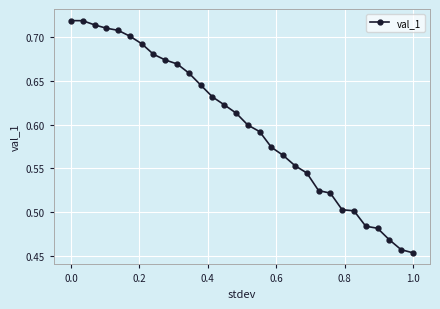

What is the sum of all values?

18.0